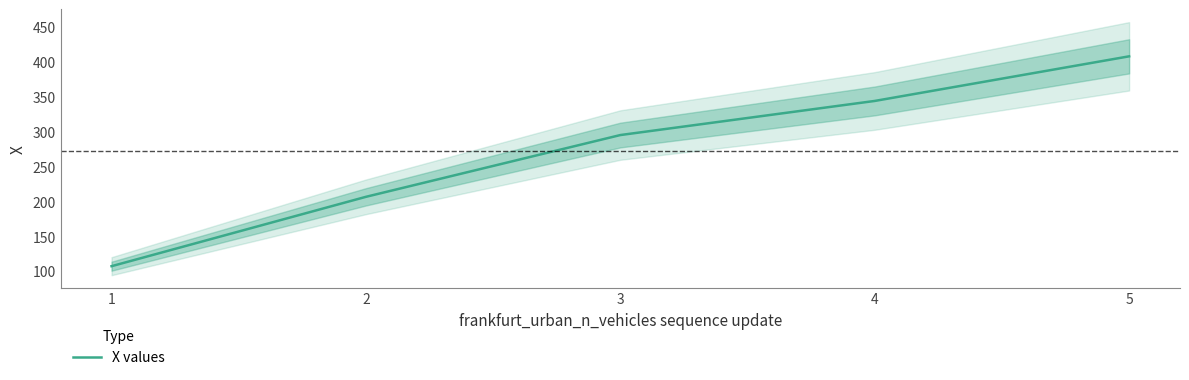

What is the smallest value displayed?

107.5